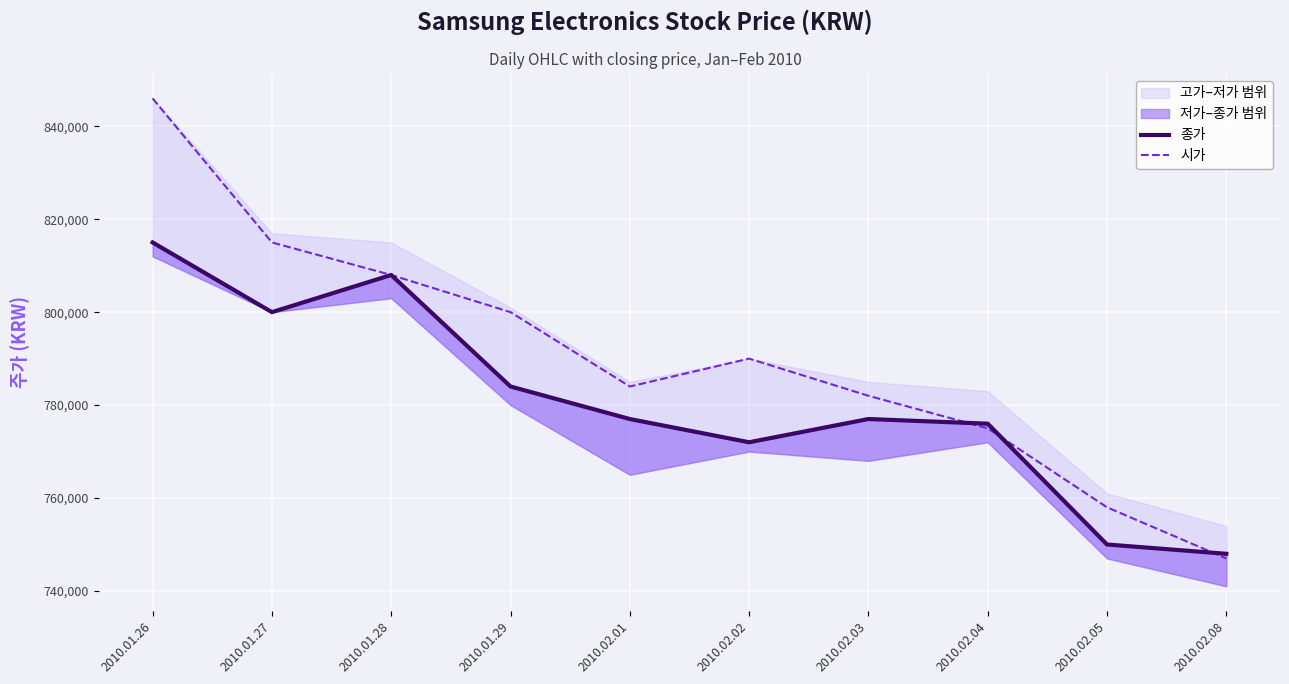

Which series has the largest total across all categories?

시가